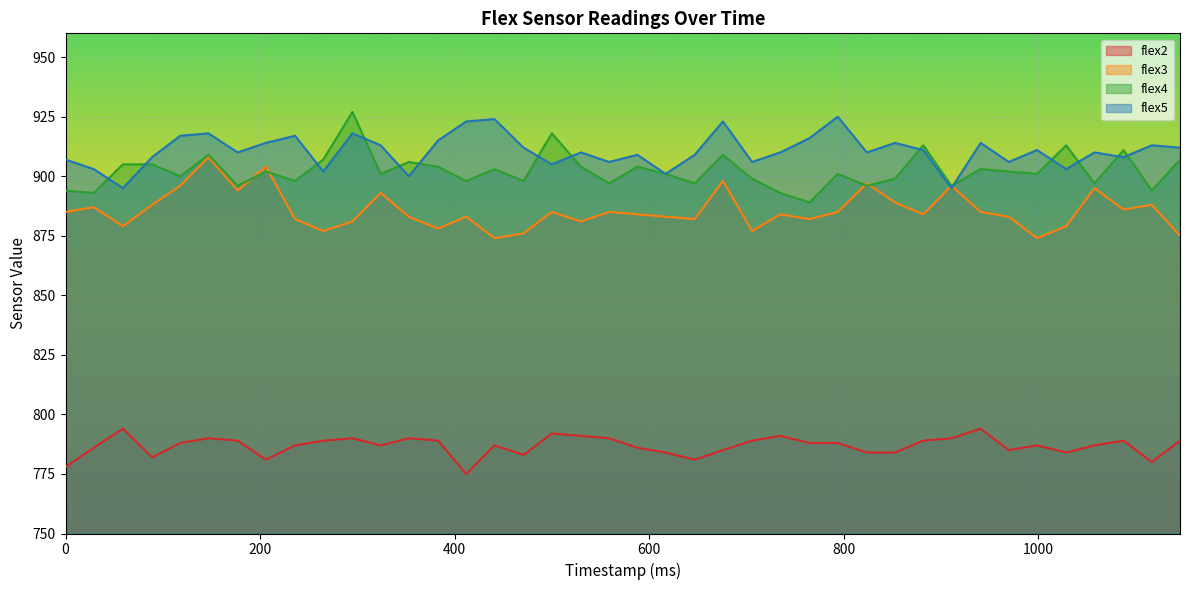

At which label is flex3 closest to 891?

324